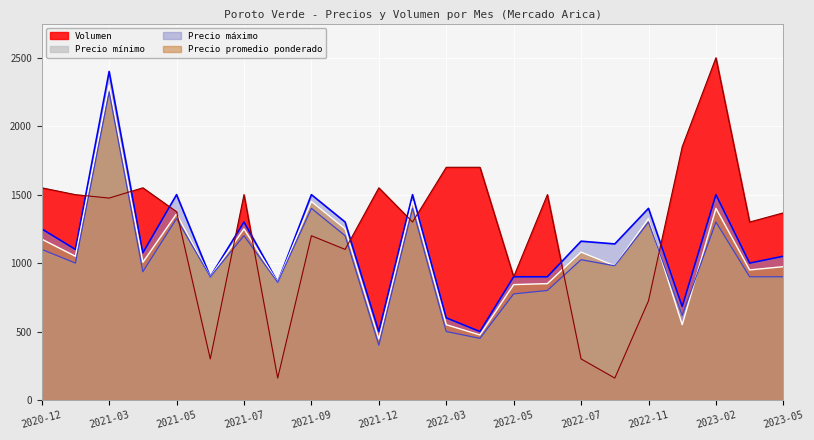

What are all the series names shown in the legend?

Volumen, Precio mínimo, Precio máximo, Precio promedio ponderado